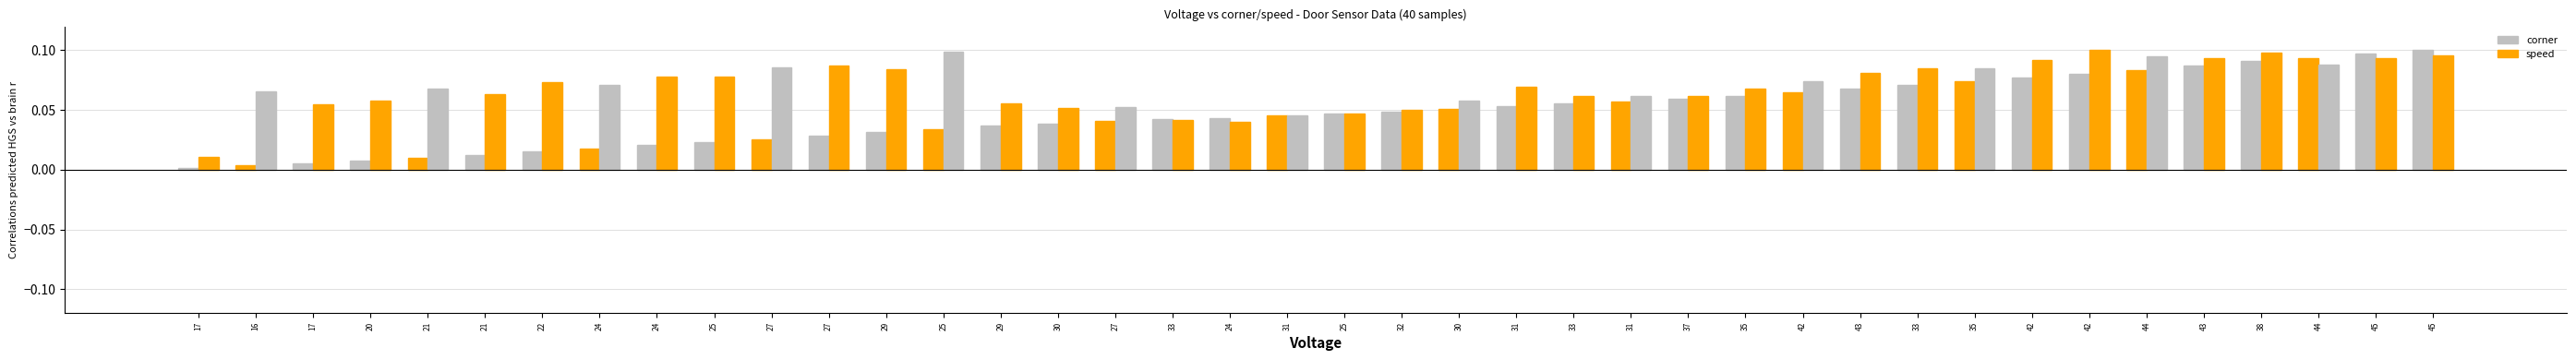

Is the value of speed at 29 greater than the value of corner at 27?

Yes